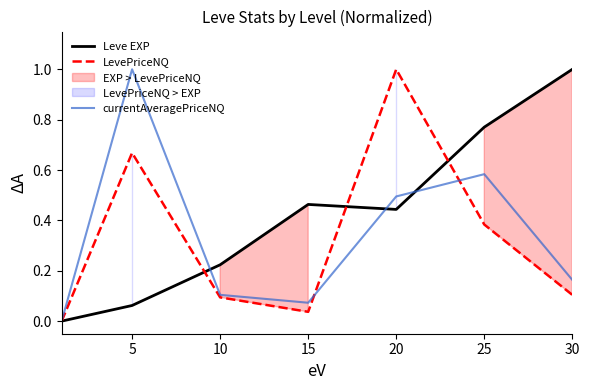

What is the difference between the maximum and second lowest values in the LevePriceNQ series?

1.0